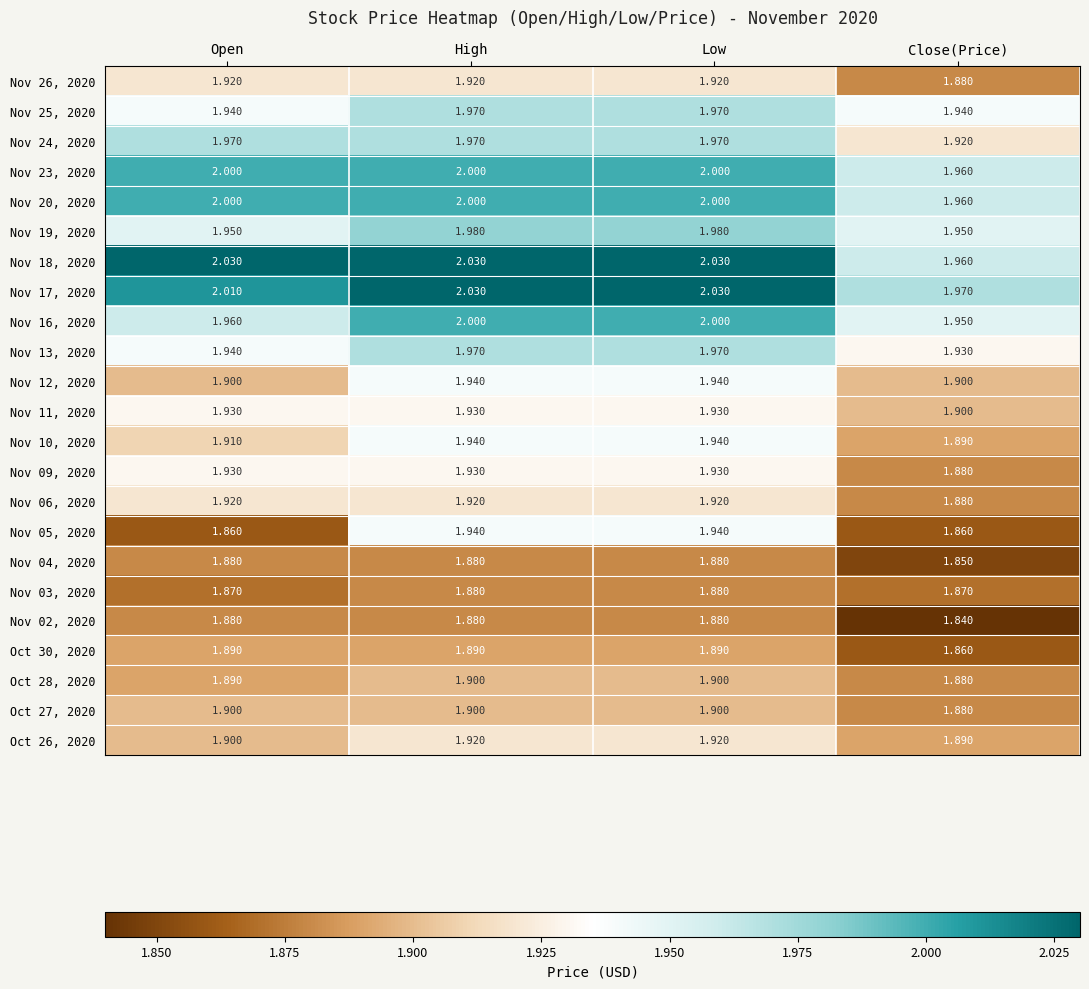

Which category has the lowest value across all series?

Close(Price)